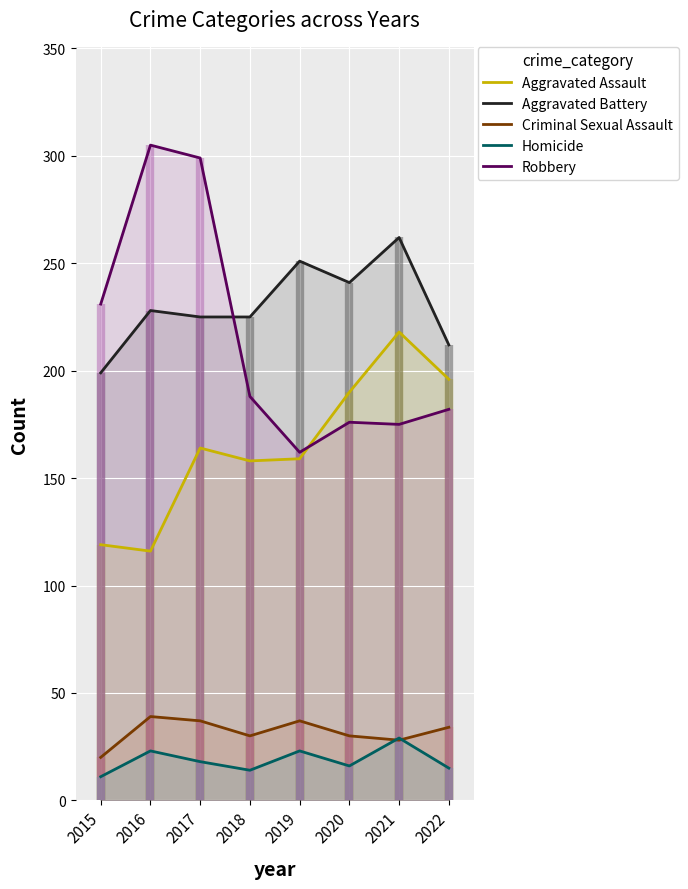

At which label is Aggravated Assault closest to 167?

2017